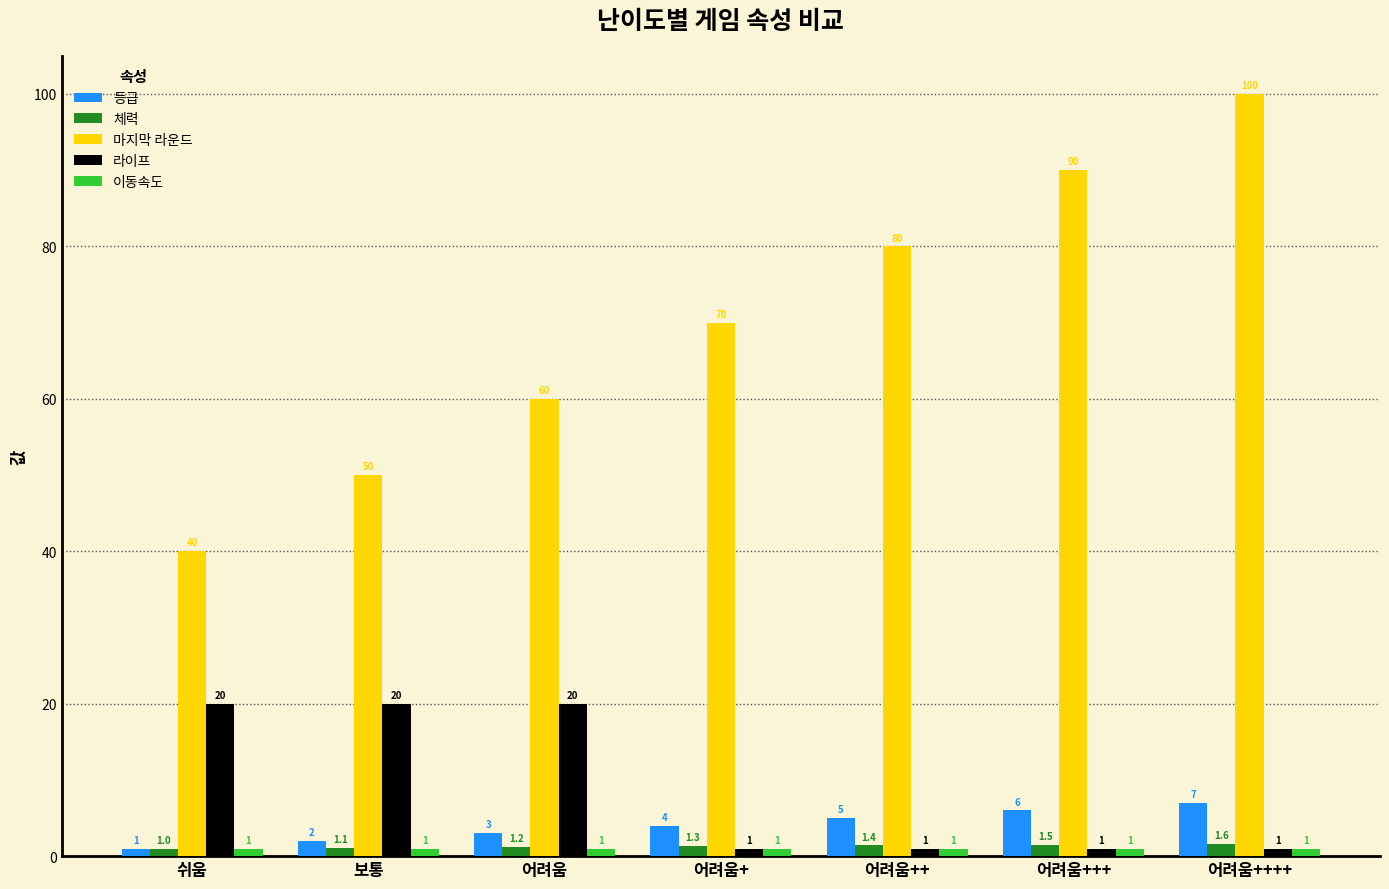

At which category is the sum across all series the highest?

어려움++++